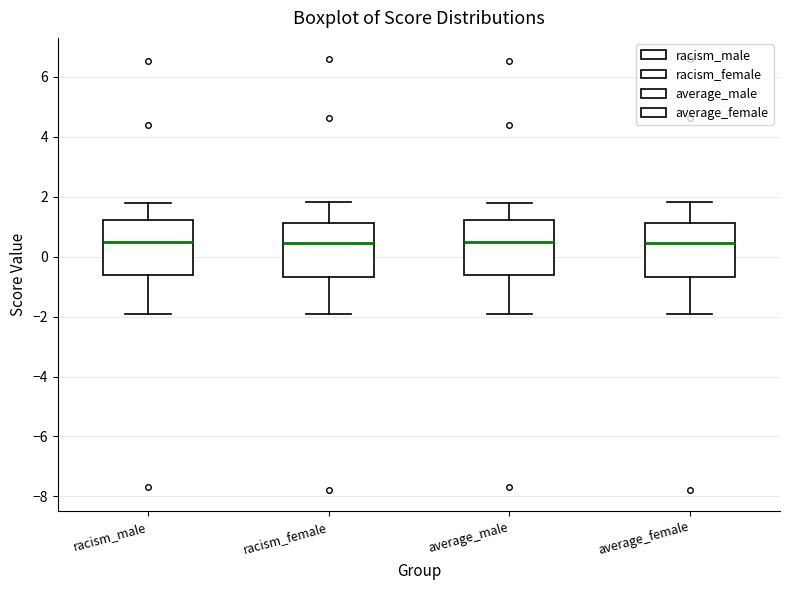

Reading left to right, read every box against the y-axis: the position of its median line, the range the box covers, and the ends of its whiskers. The values are not printed on the chart, so give them approximately, as read against the axis.

racism_male: median 0.4, box -0.6 to 1.2, whiskers -2.0 to 1.8
racism_female: median 0.4, box -0.6 to 1.2, whiskers -2.0 to 1.8
average_male: median 0.4, box -0.6 to 1.2, whiskers -2.0 to 1.8
average_female: median 0.4, box -0.6 to 1.2, whiskers -2.0 to 1.8